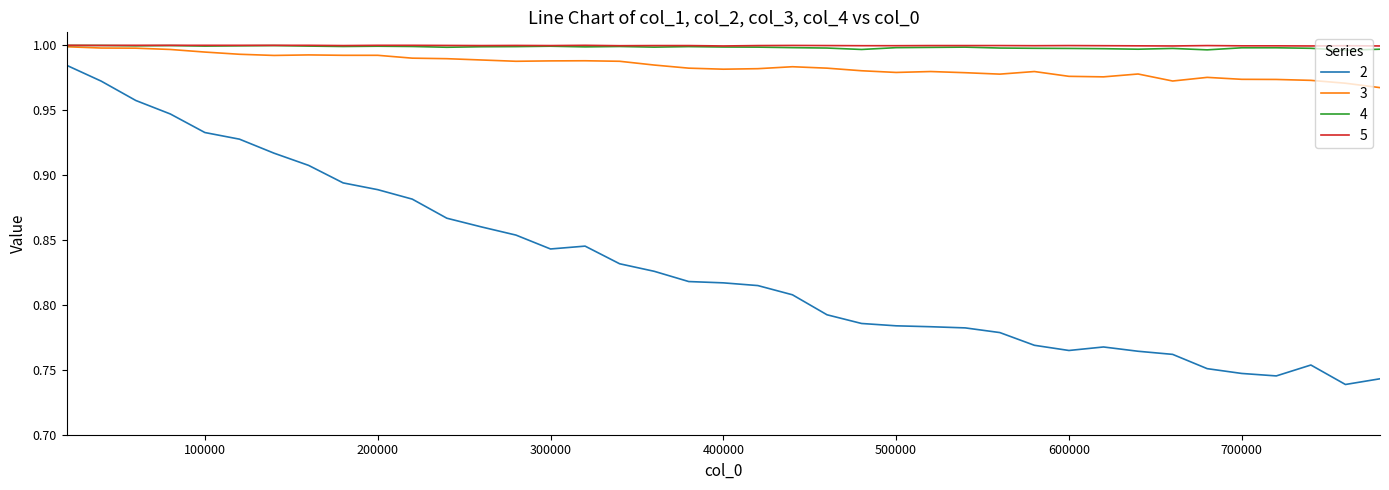

True or false: 3 and 2 cross at least once.

False